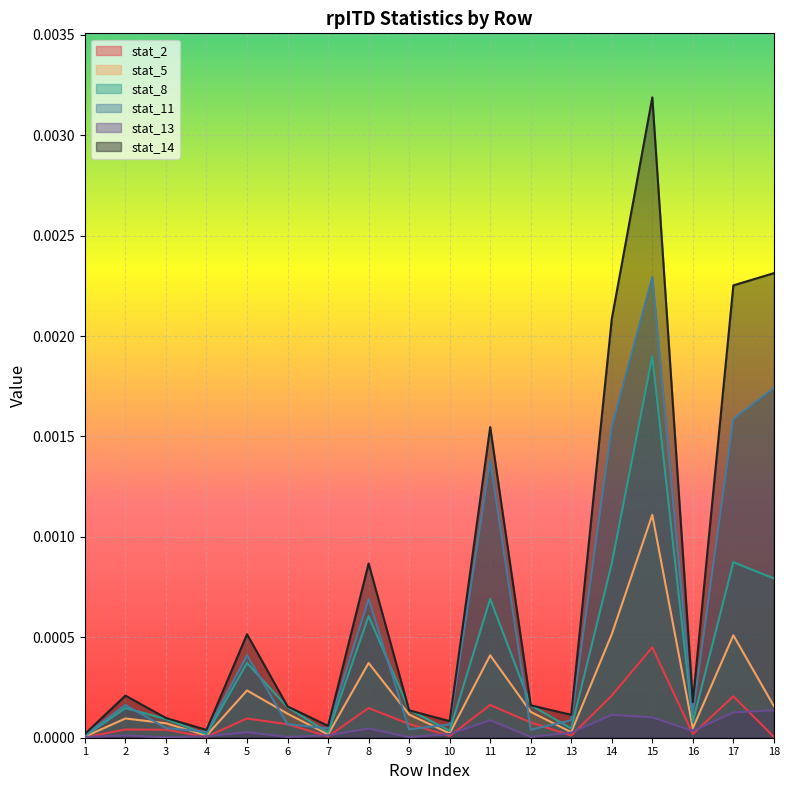

Count the number of categories in the chart.

18